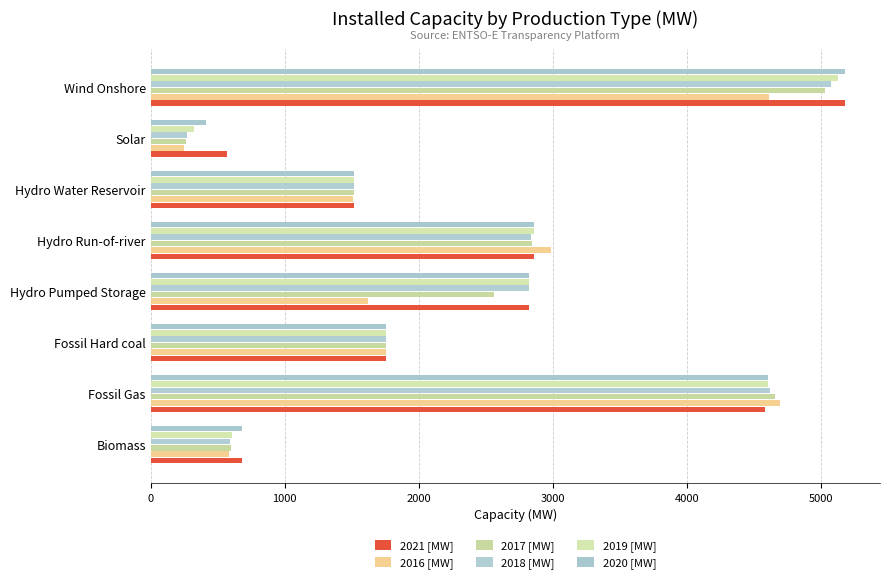

How many values in the 2017 [MW] series are below 2559?

4